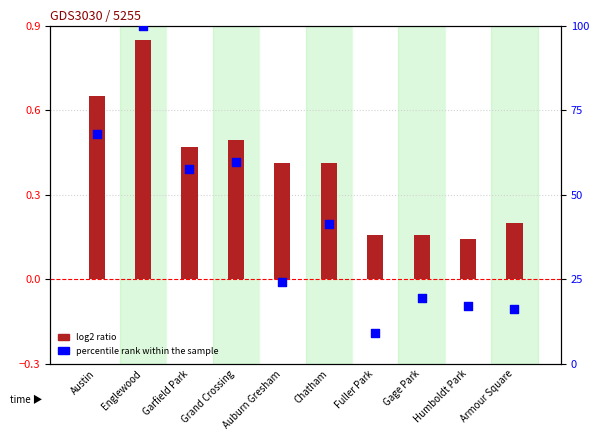

Which series contains the lowest Y value?

log2 ratio